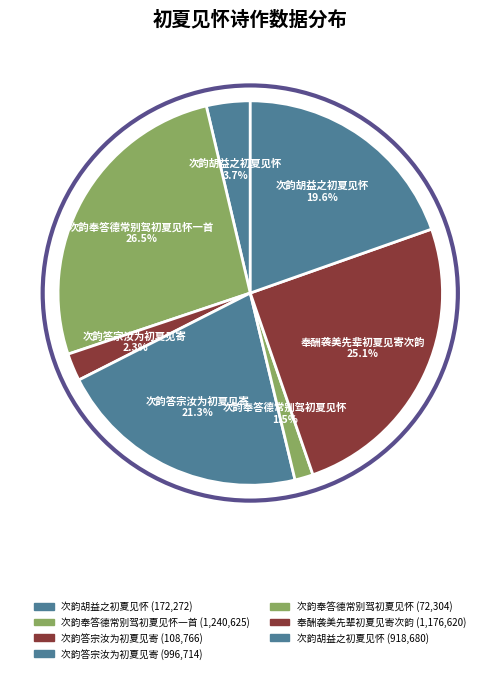

Does any single category account for the majority?

No